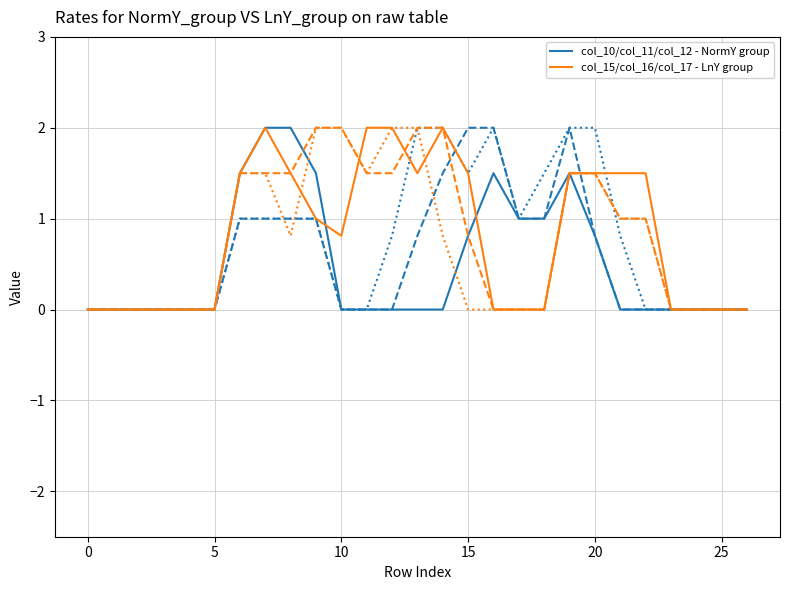

Where is the first local minimum for col_15/col_16/col_17 - LnY group?

10